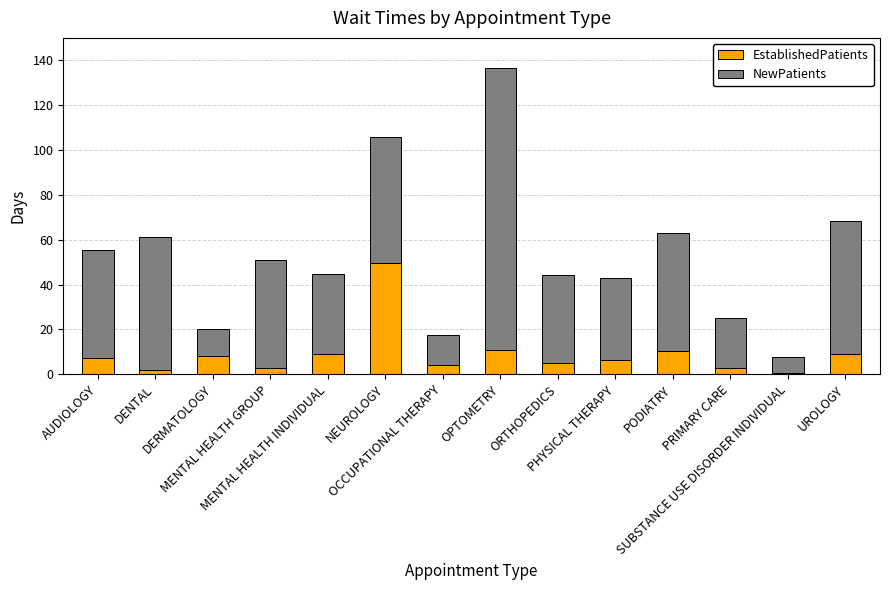

What is the average value of the EstablishedPatients series?

9.2